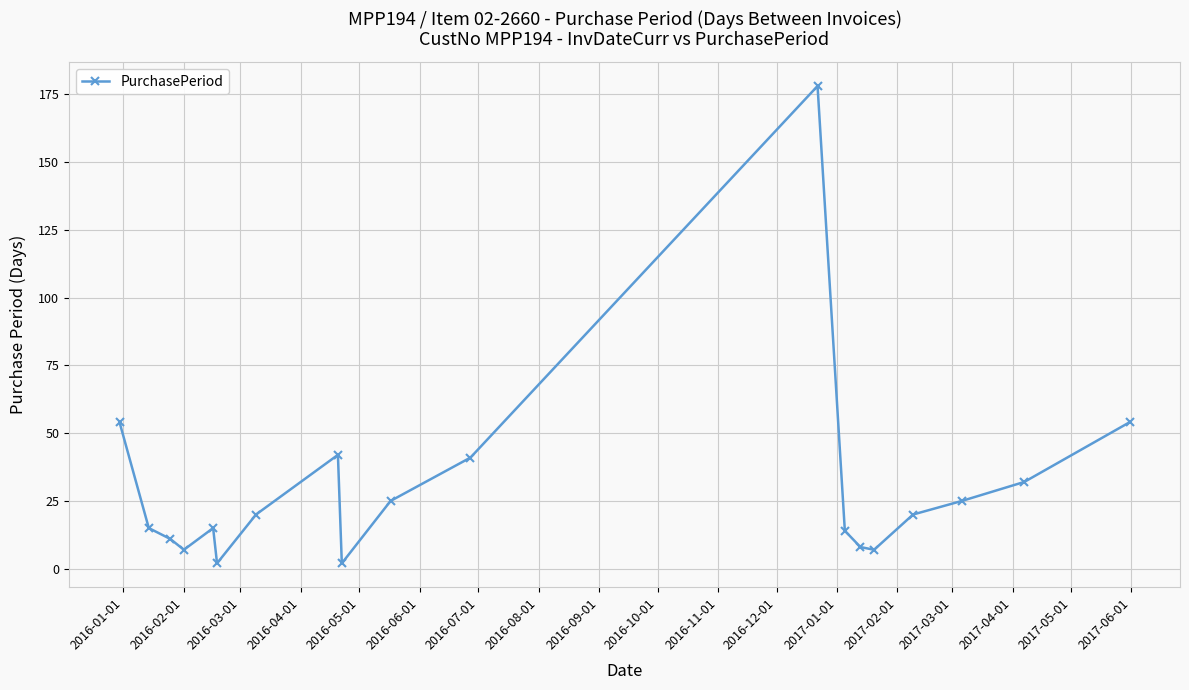

How many points are lower than both their immediate neighbors (excluding endpoints)?

4